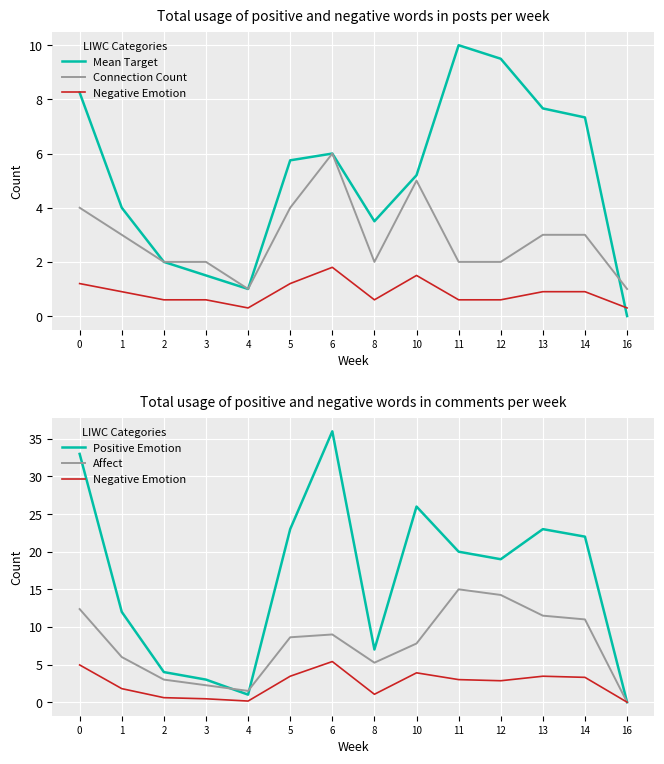

What is the difference between the maximum and minimum values in the Connection Count series?

5.0